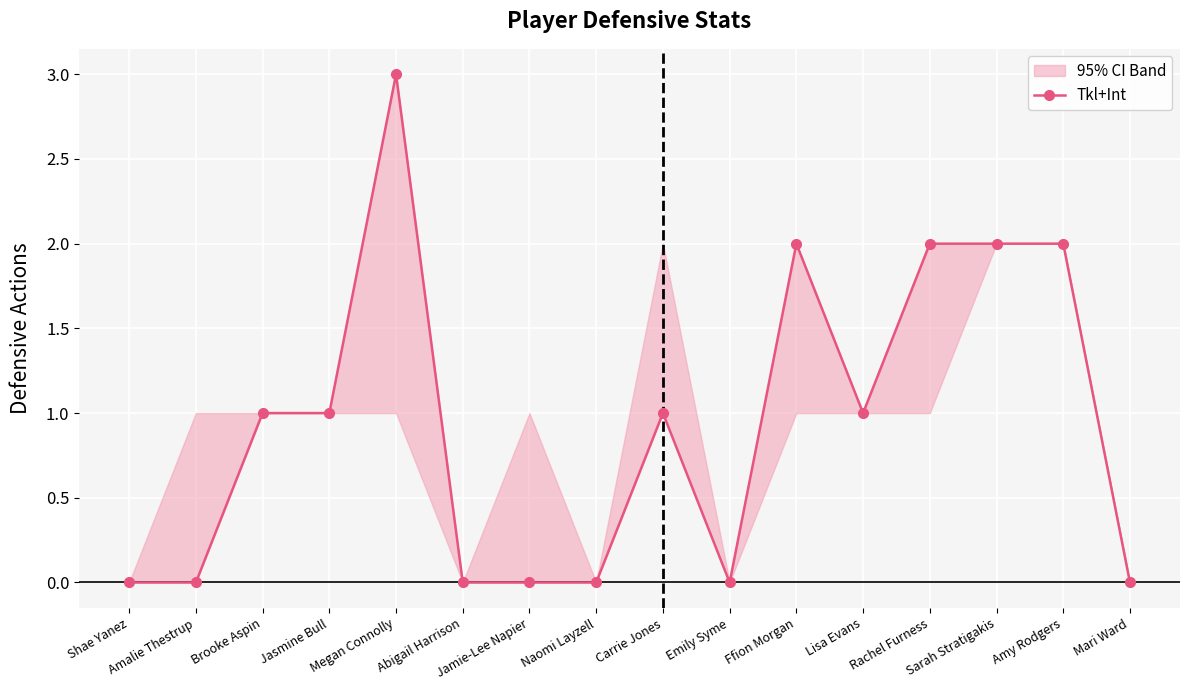

How many interior local valleys (lower than both neighbors) does the data have?

2